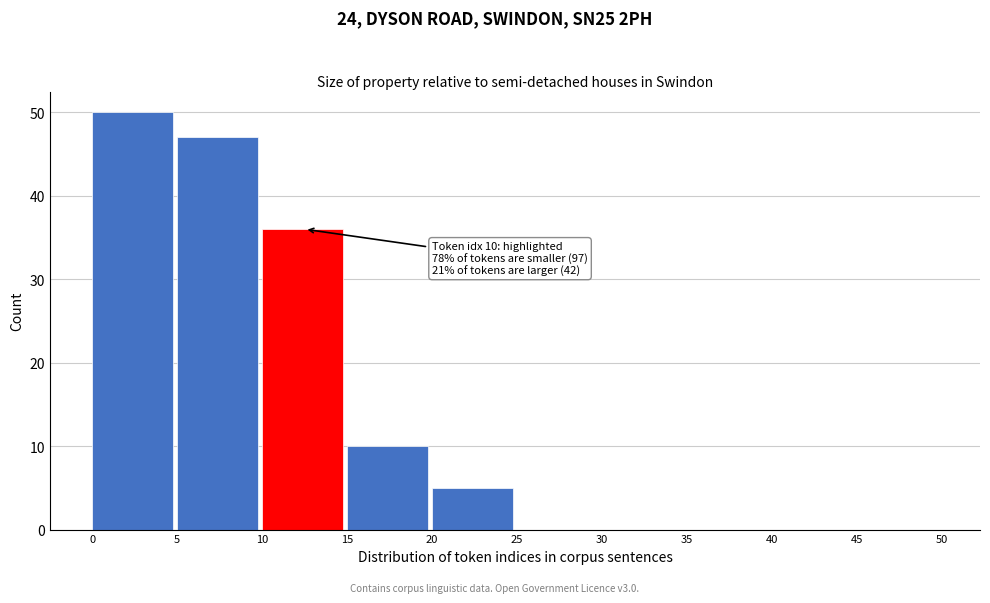

Which range on the x-axis has the tallest bar?

0 to 5